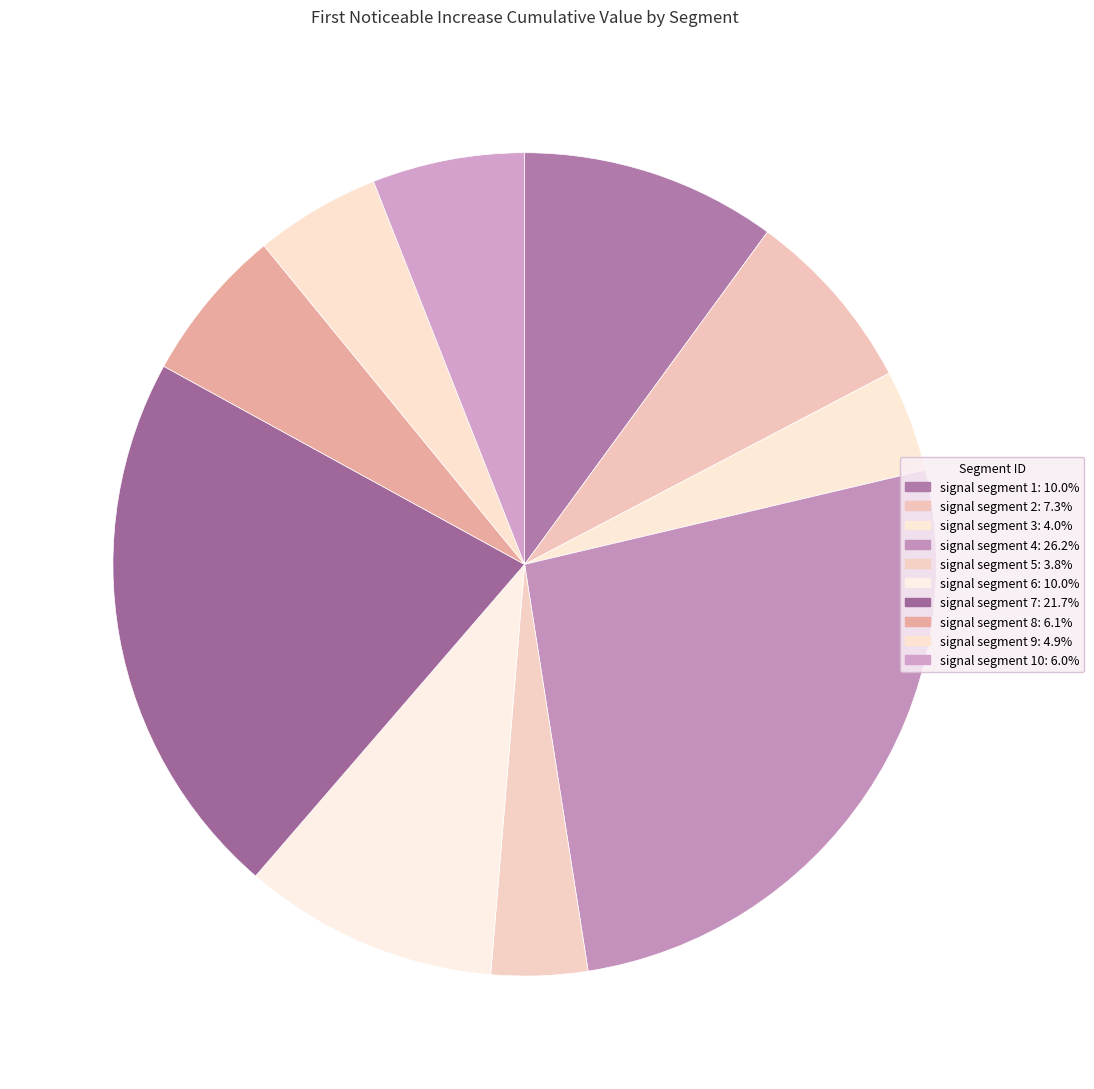

Count the number of slices in the pie.

10